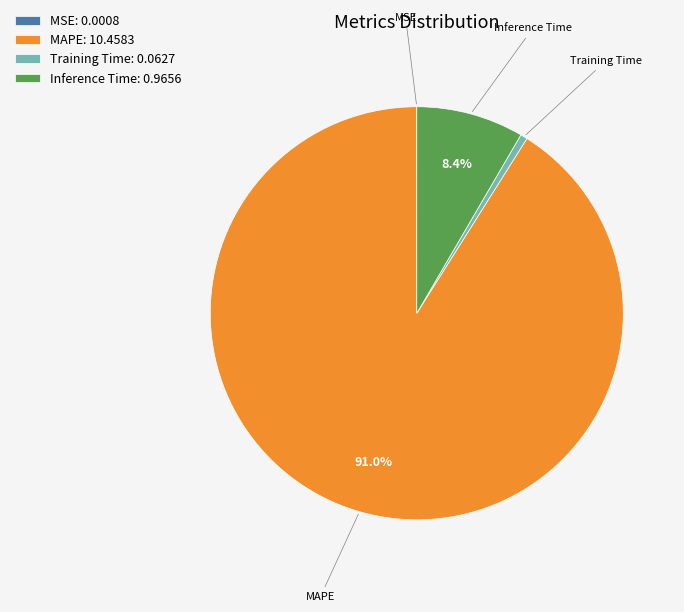

Which category has the biggest portion of the pie?

MAPE: 10.4583